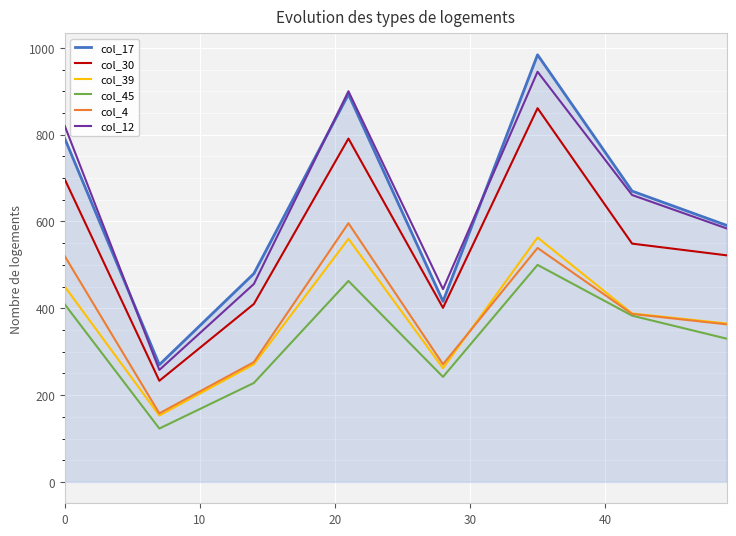

Which series has the largest range (max minus min)?

col_17